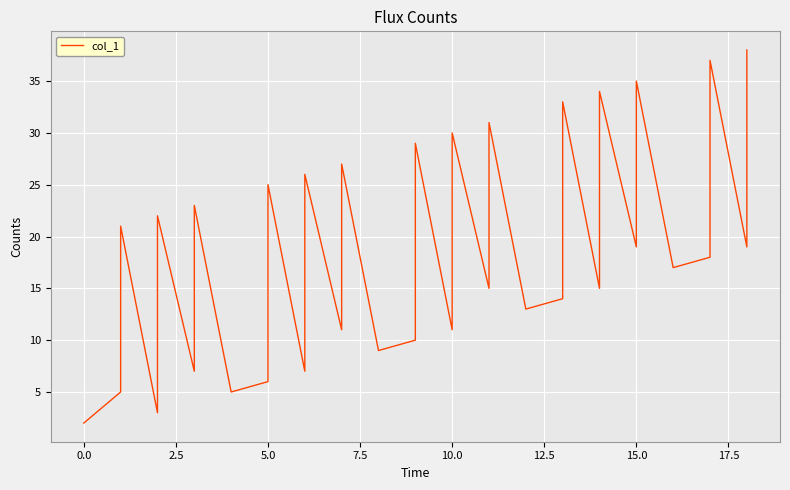

What is the minimum value shown in the chart?

2